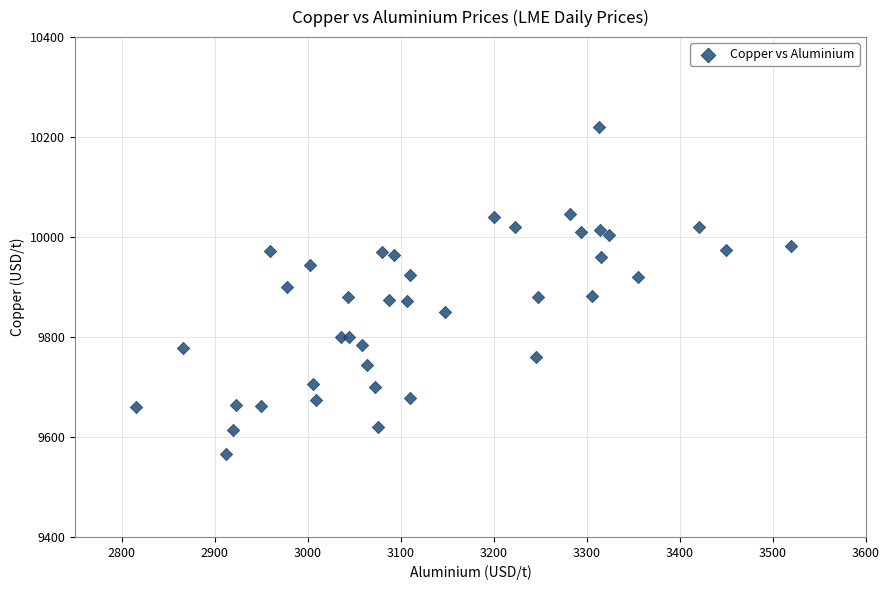

What is the range of Y values (max minus min)?

655.5